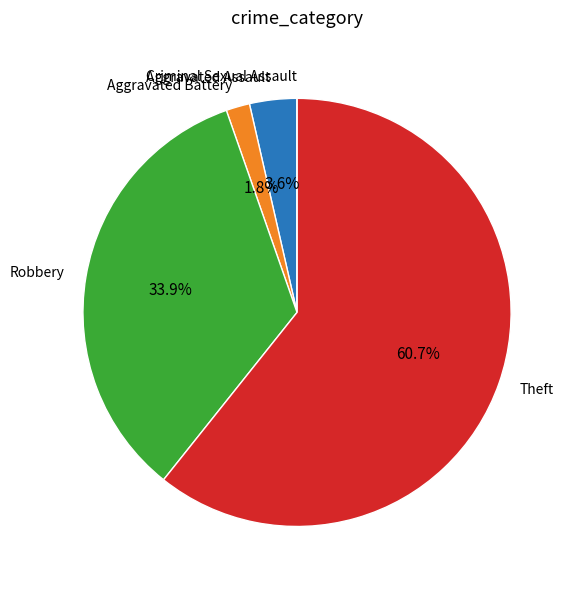

Which slice is the largest?

Theft